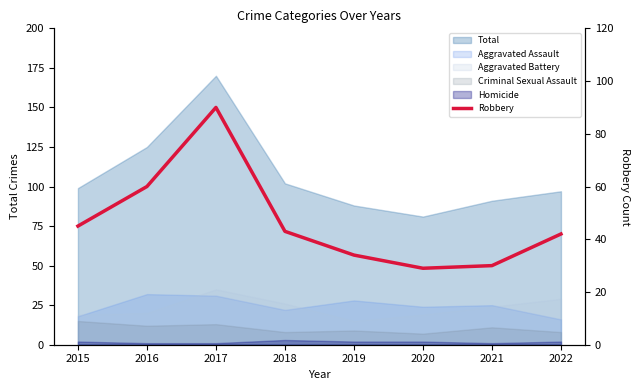

What is the value of the 7th point from the left?

30